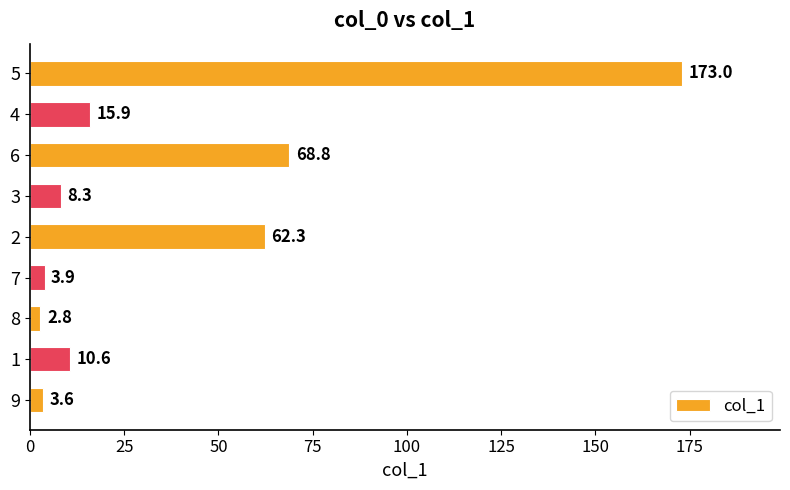

Is it true that the value at 1 is 10.6?

True